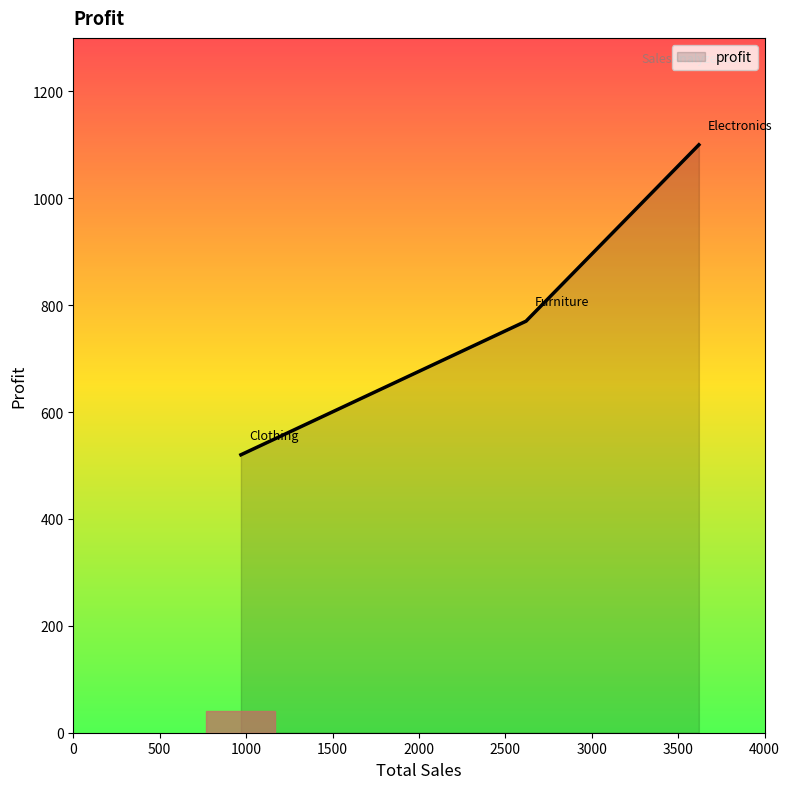

How many values are below 770?

1